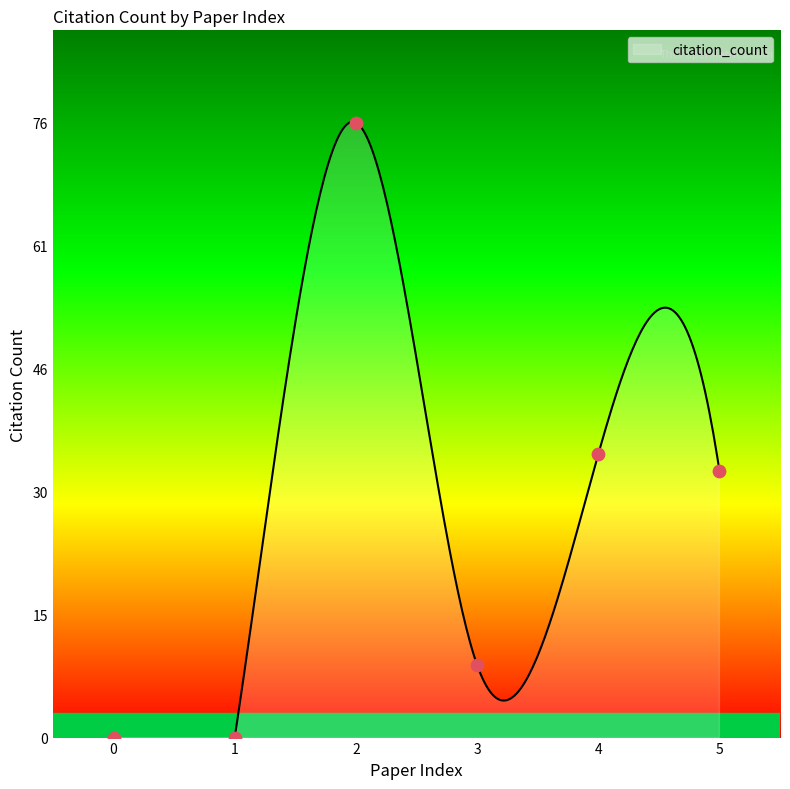

What is the ratio of the value at 2 to the value at 3?

8.4